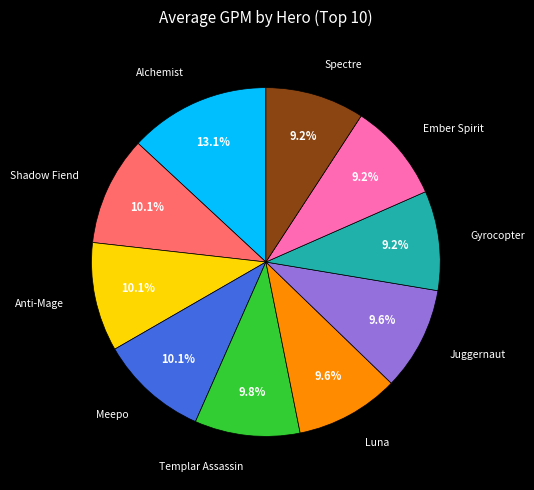

To the nearest percent, what portion does Spectre represent?

9%